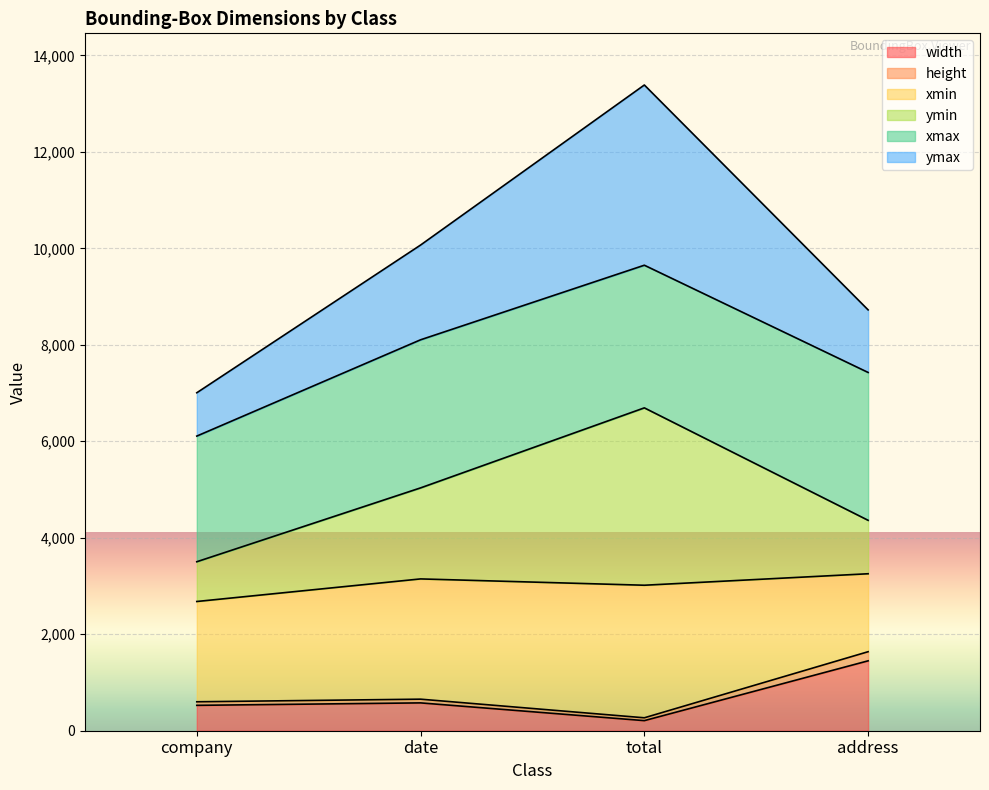

What is the highest value of the width series?

1449